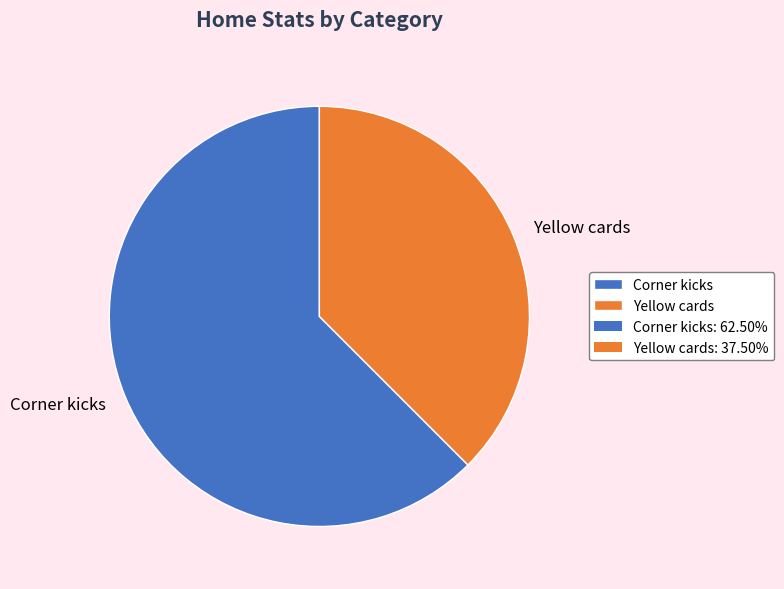

Between Corner kicks and Yellow cards, which is larger?

Corner kicks